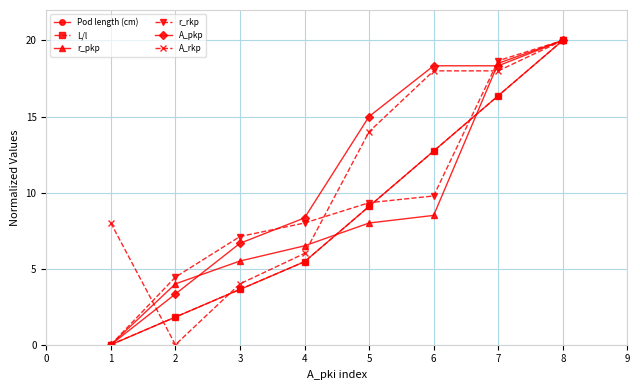

What is the value of the r_pkp point at the 7th from the left?

18.5